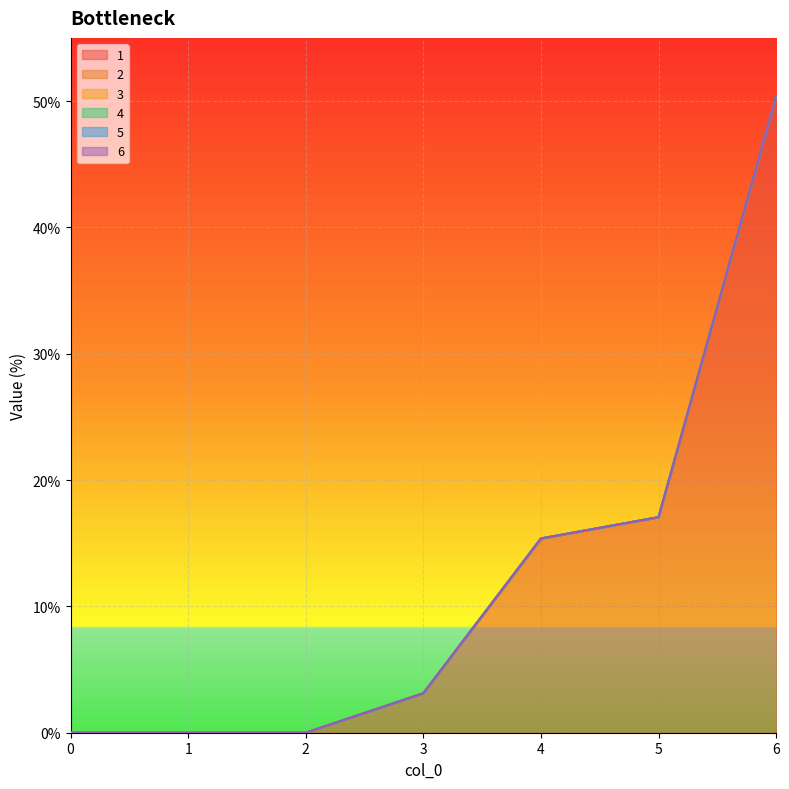

Does the chart display data point markers on the line(s)?

No